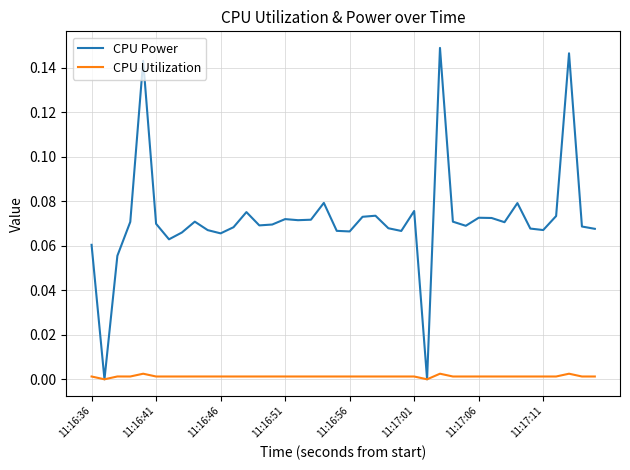

Rank the series by their maximum value, from lowest to highest.

CPU Utilization, CPU Power